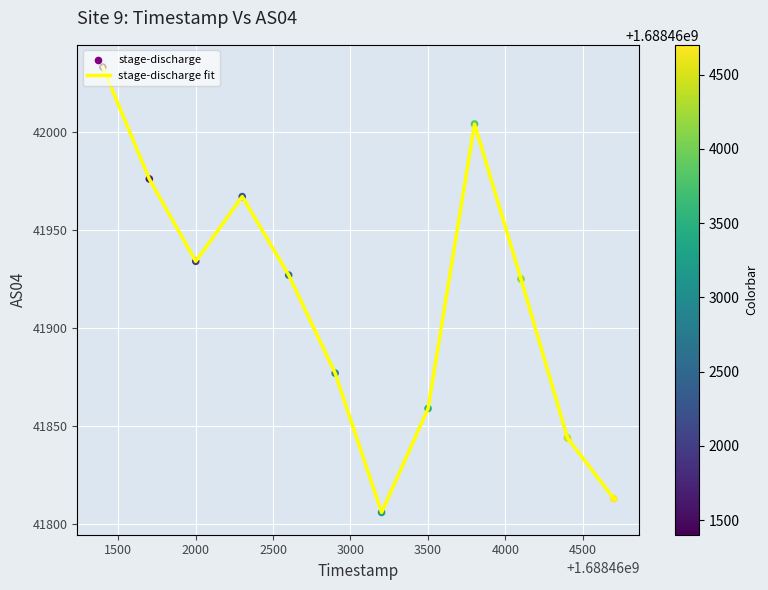

What is the difference between the maximum and minimum values?

227